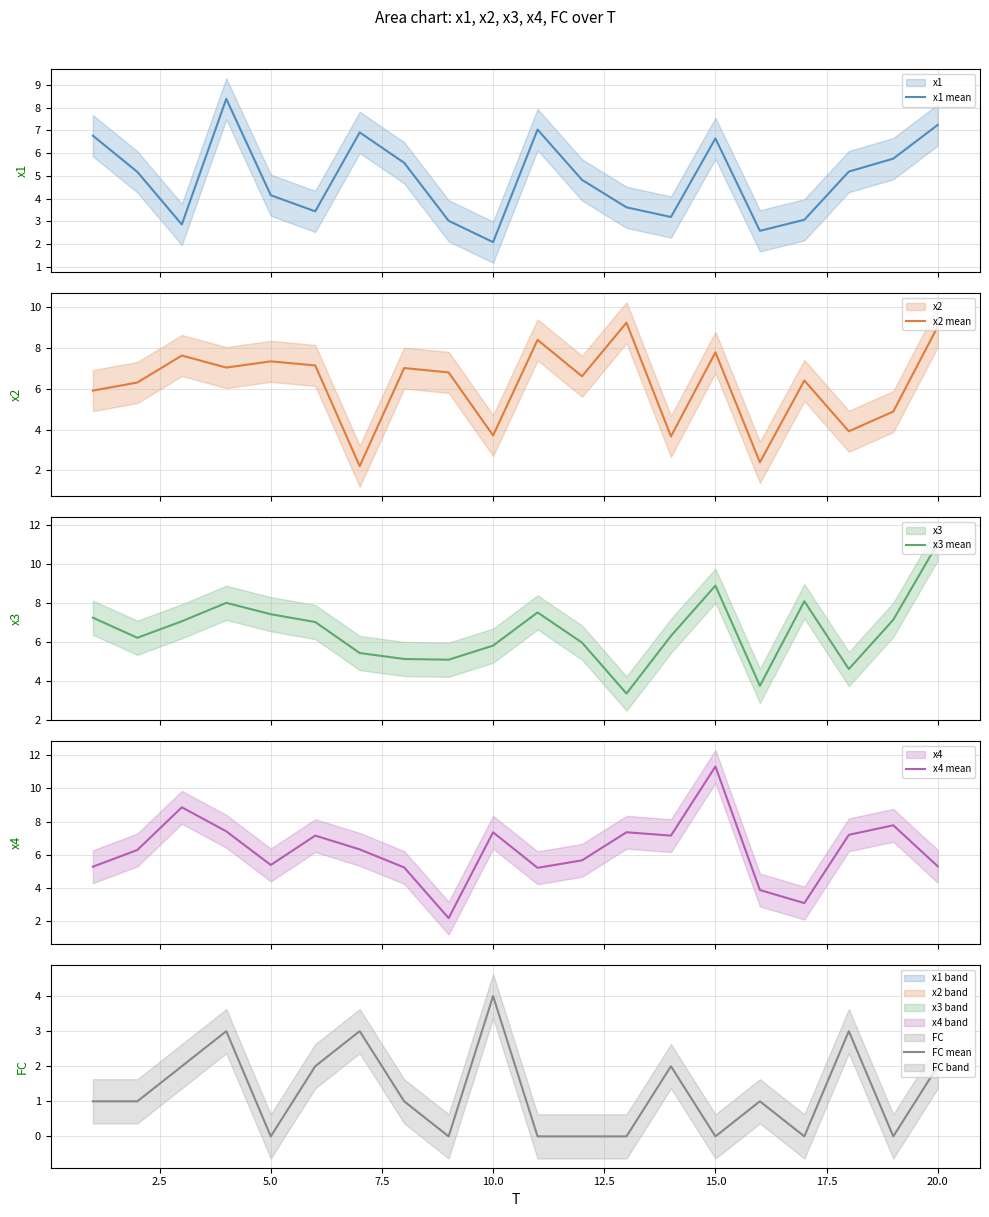

How many categories are shown in the chart?

20